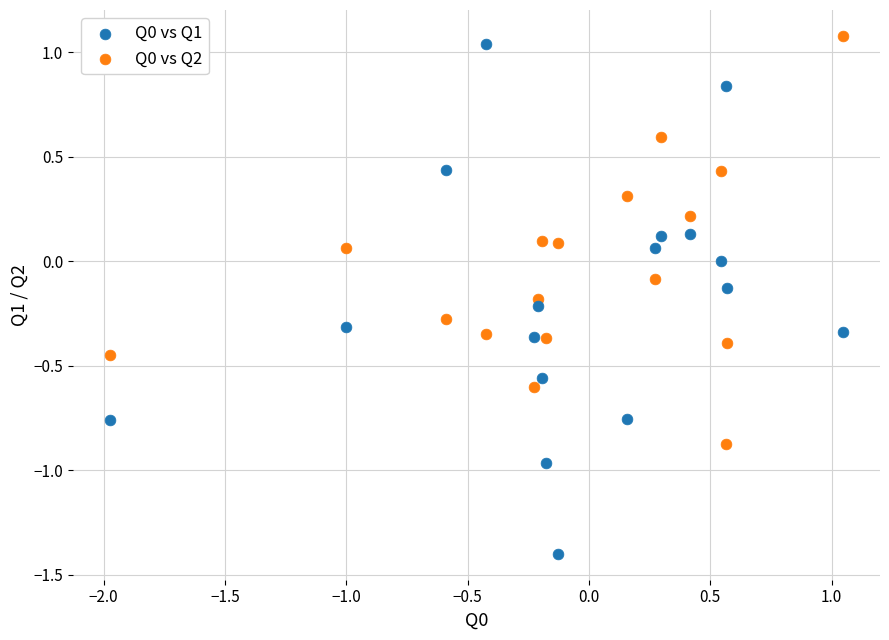

Across all data points, what is the range of Y values (max minus min)?

2.5